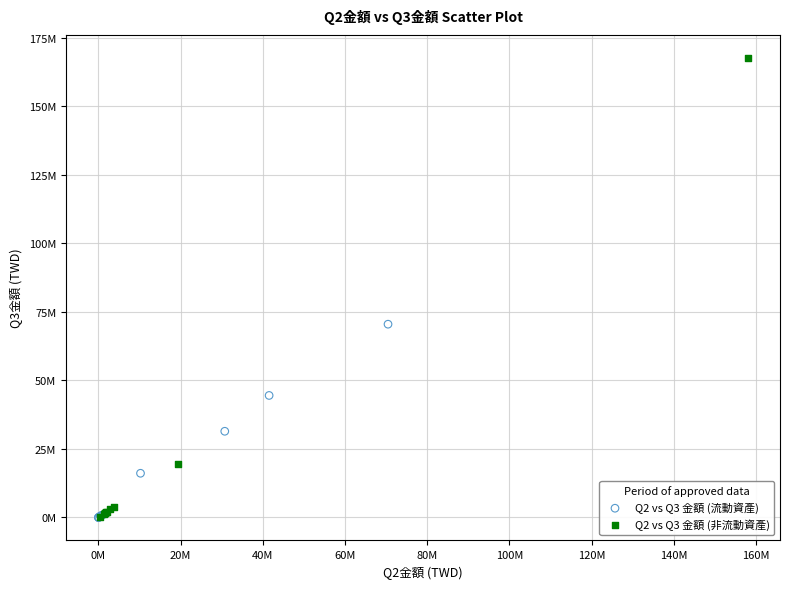

What are all the series names shown in the legend?

Q2 vs Q3 金額 (流動資產), Q2 vs Q3 金額 (非流動資產)